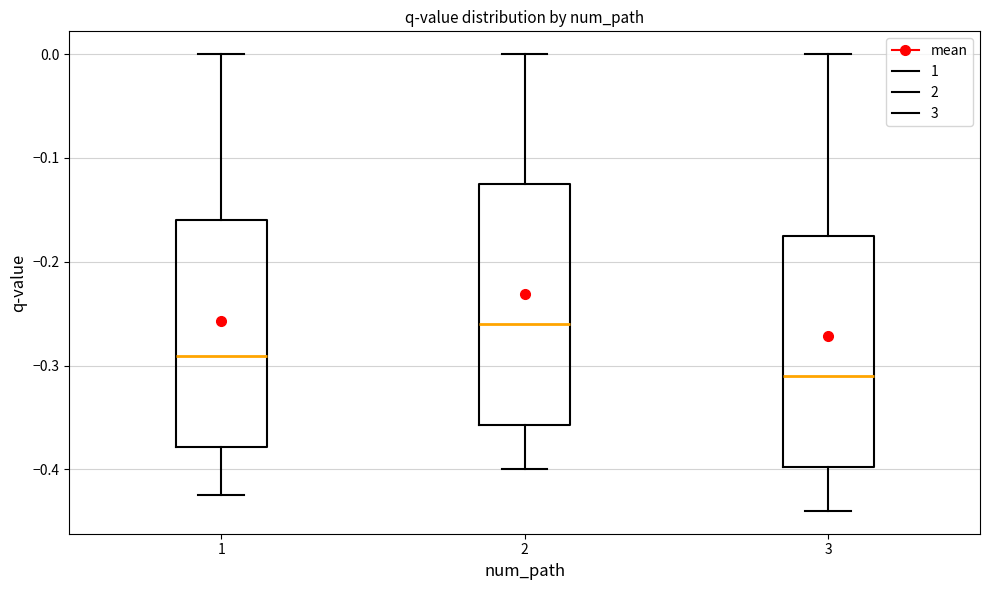

Reading left to right, transcribe this box plot: for each box, give where its median line is, the range the box spans, and where its two whiskers end, as read against the y-axis. The values are not printed on the chart, so give them approximately, as read against the axis.

1: median -0.29, box -0.38 to -0.16, whiskers -0.43 to 0.00
2: median -0.26, box -0.36 to -0.12, whiskers -0.40 to 0.00
3: median -0.31, box -0.40 to -0.17, whiskers -0.44 to 0.00